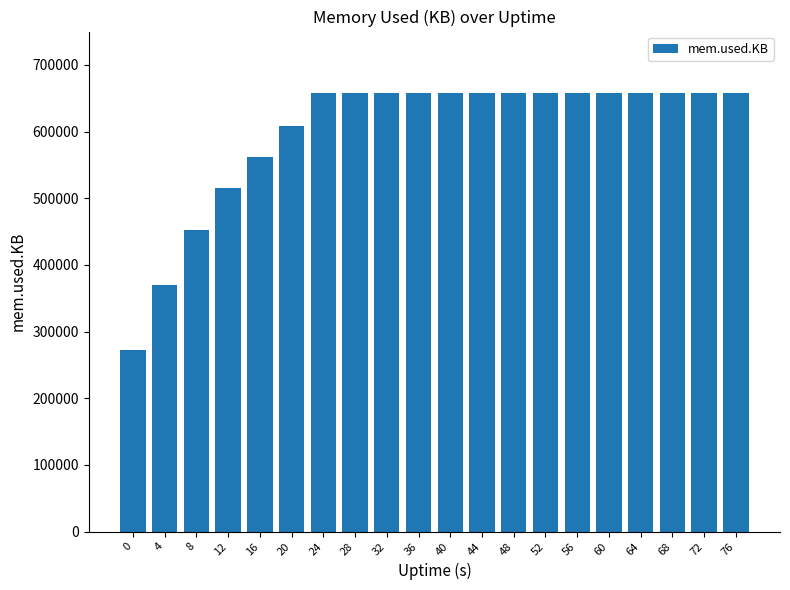

Approximately how many times larger is the value at 48 compared to 60?

1.0